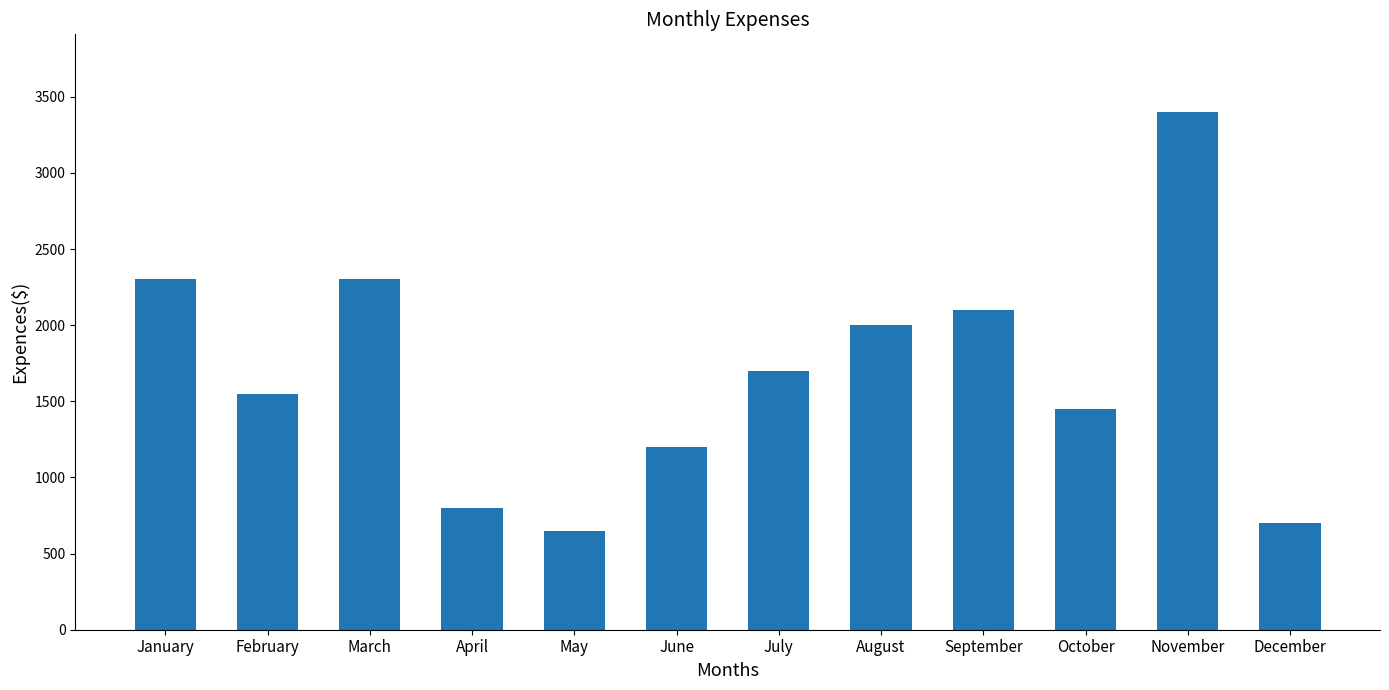

What is the difference between the maximum and minimum values?

2750